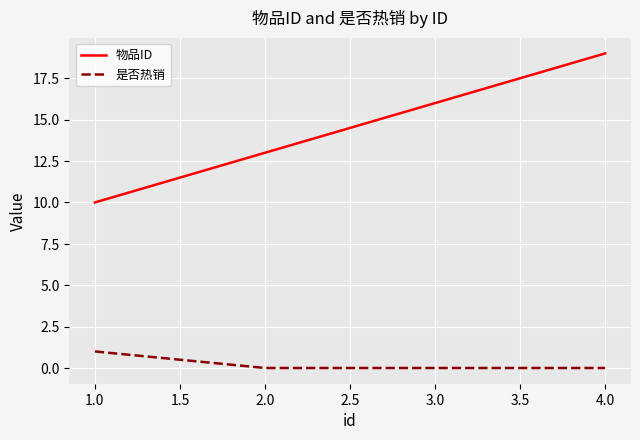

At which category is the sum across all series the highest?

4.0